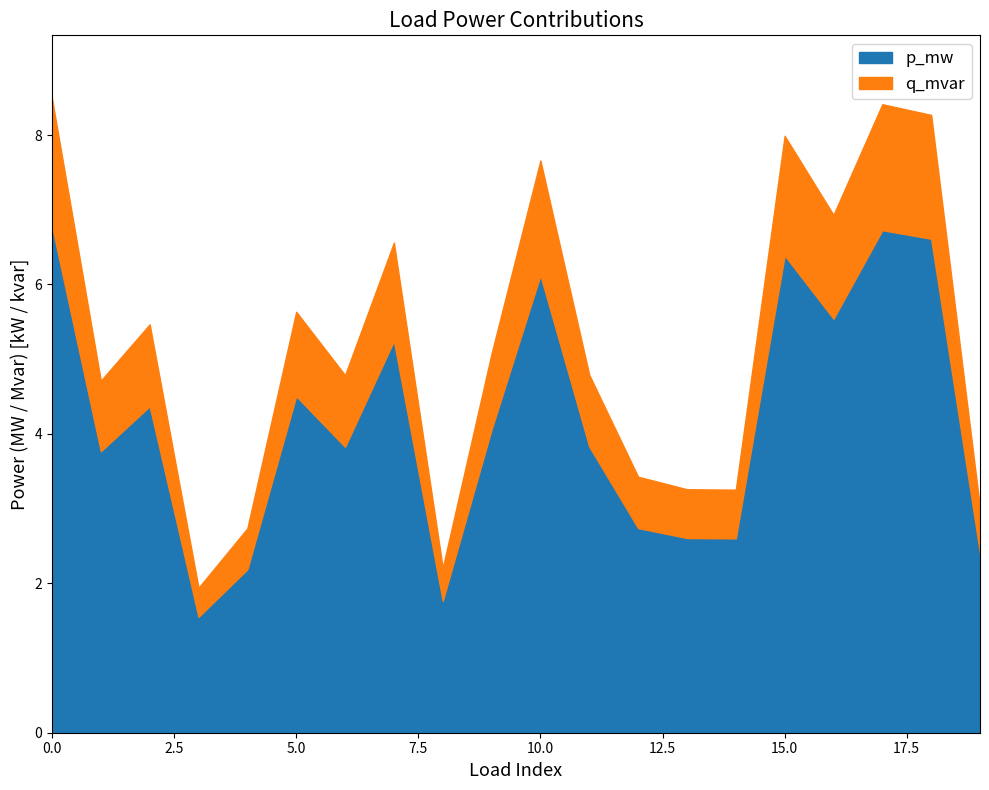

Which series changed the most between 4 and 13?

p_mw